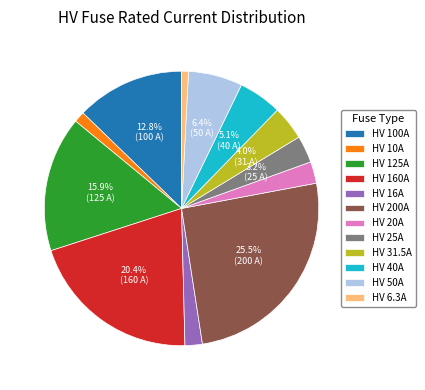

True or false: HV 160A accounts for 12% of the total.

False